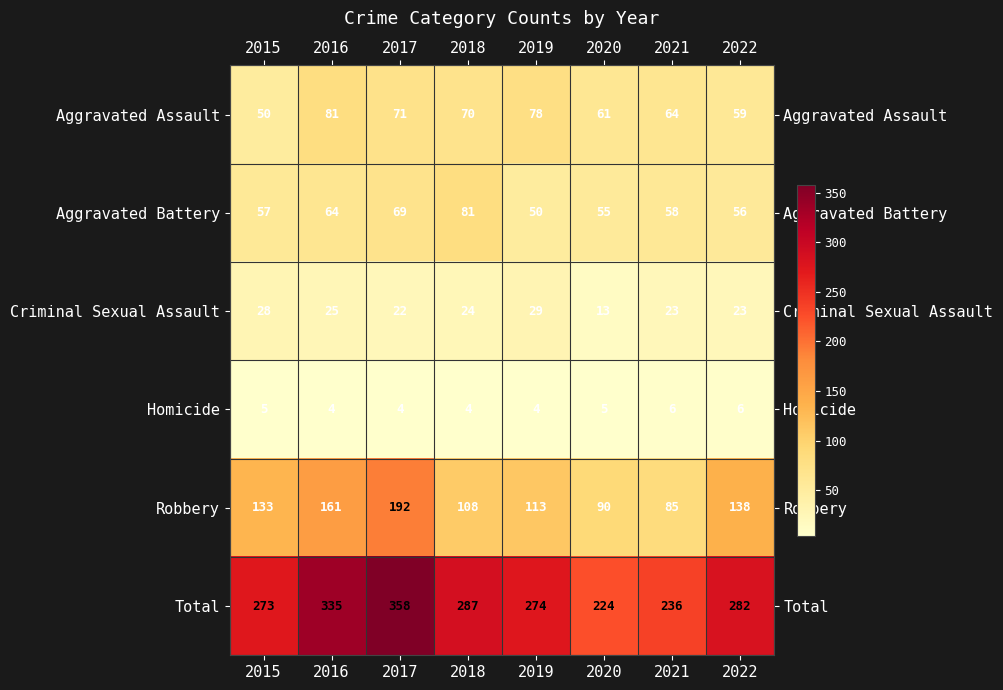

Where is Aggravated Battery nearest to the value 65?

2016